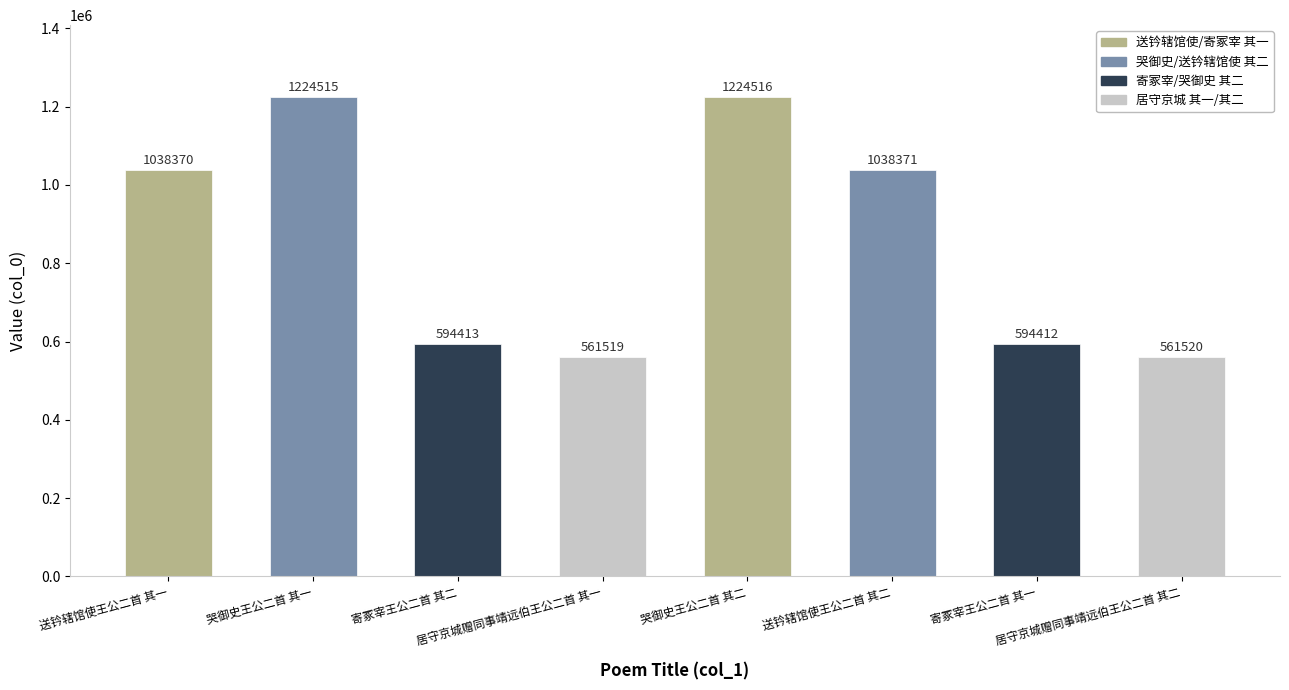

Rank the categories by value from lowest to highest.

居守京城赠同事靖远伯王公二首 其一, 居守京城赠同事靖远伯王公二首 其二, 寄冢宰王公二首 其一, 寄冢宰王公二首 其二, 送钤辖馆使王公二首 其一, 送钤辖馆使王公二首 其二, 哭御史王公二首 其一, 哭御史王公二首 其二